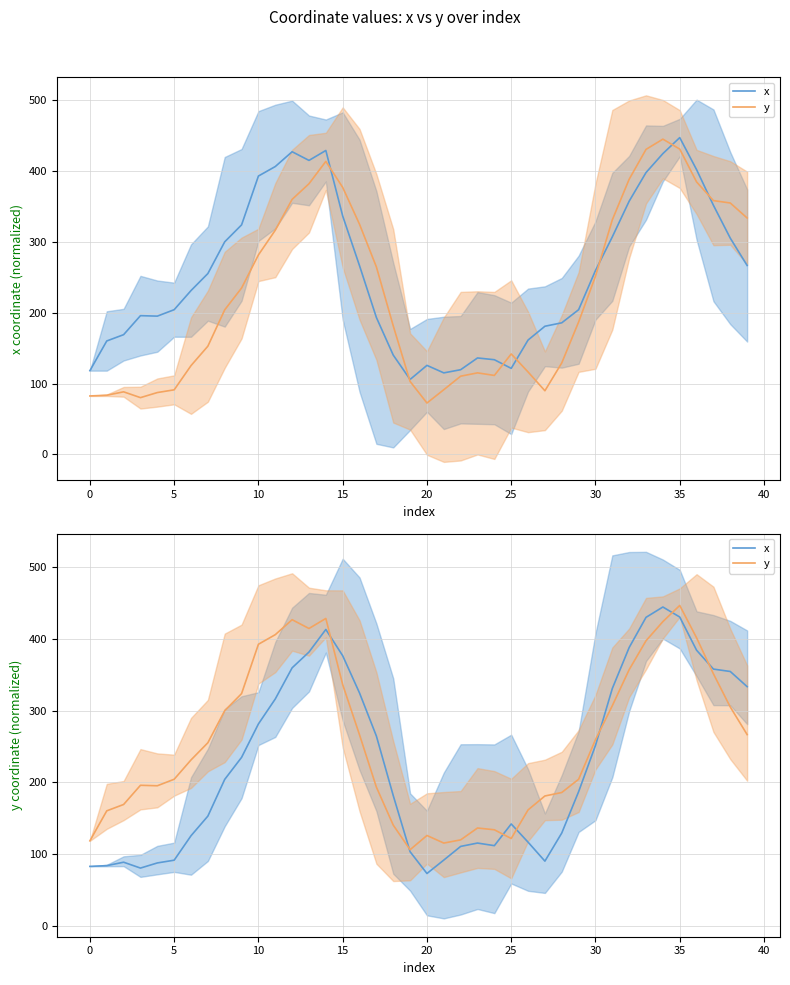

Reading left to right, list all the values displayed in this chart.

x: 82.5	83.5	88.3	80.1	87.3	91.2	125.3	152.7	203.9	234.6	281.3	316.2	359.6	381.6	413.2	376.5	324.5	264.4	181.3	103.0	72.6	91.3	110.4	115.1	111.4	141.7	116.3	89.8	129.1	186.8	251.2	330.8	388.0	430.1	444.5	430.5	384.2	357.9	354.5	333.3
y: 118.2	160.0	168.9	195.7	195.0	204.1	231.1	255.1	299.8	323.6	392.5	405.9	426.8	414.5	428.5	336.2	266.0	193.1	140.1	105.8	125.6	115.0	119.5	136.1	133.6	121.4	161.3	180.8	185.6	204.1	259.3	306.8	357.1	397.4	424.1	446.7	401.5	351.2	304.9	266.4